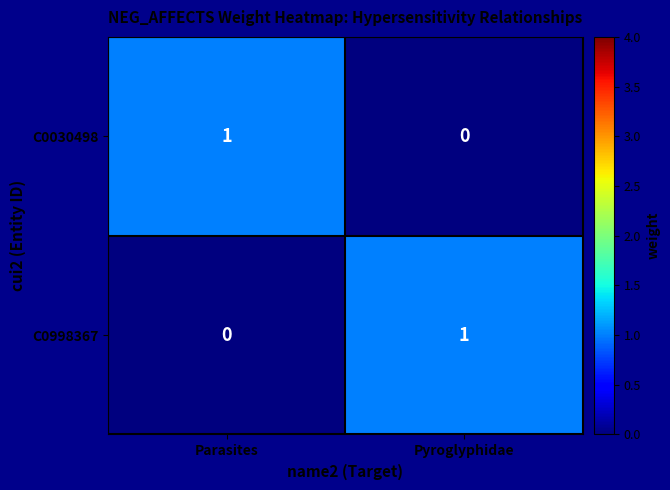

Which category has the lowest value in the C0030498 series?

Pyroglyphidae